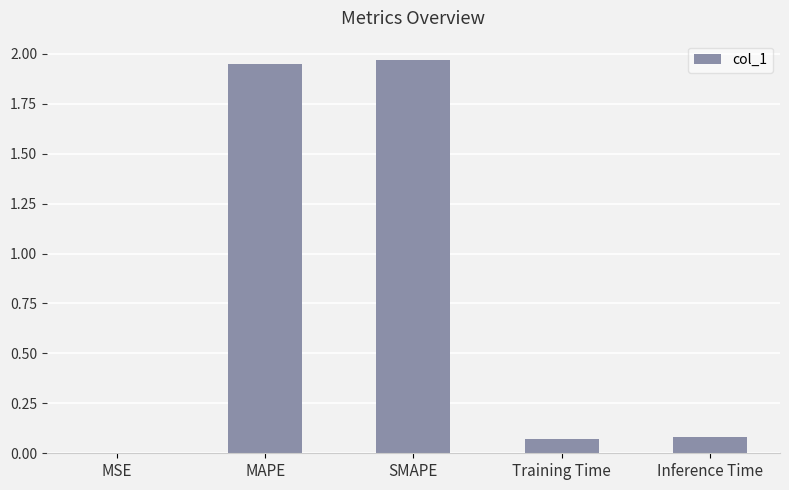

Is it true that the value at Training Time is 0.0?

False